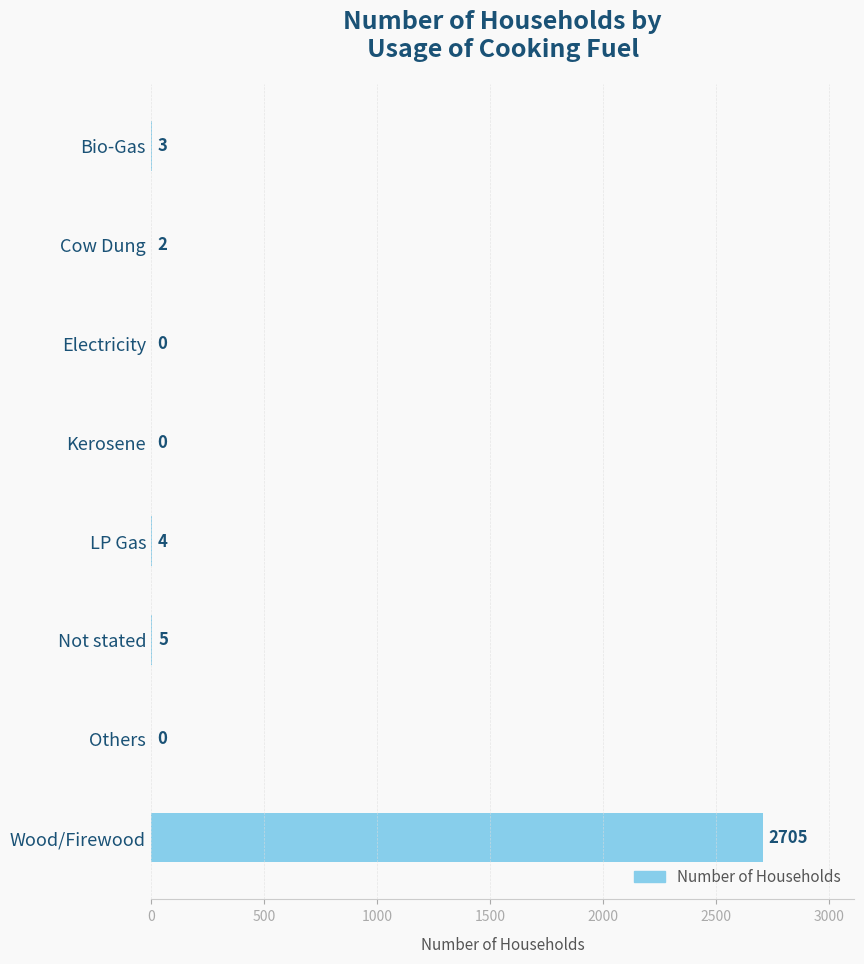

At which category does the chart reach its peak across all series?

Wood/Firewood